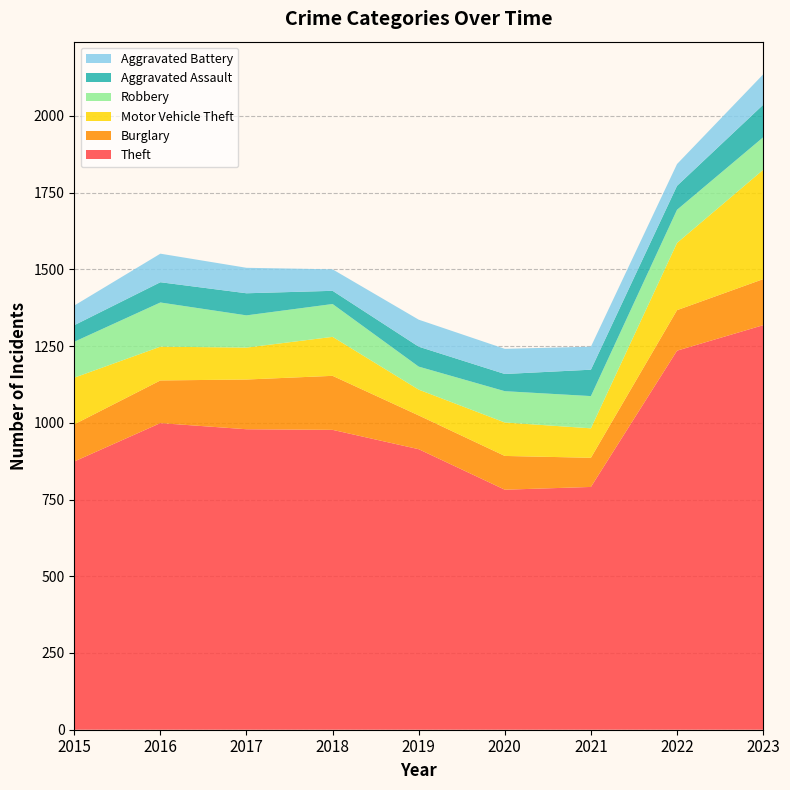

Reading right to left, transcribe all the data shown in this chart.

Theft: 2023=1318	2022=1235	2021=791	2020=782	2019=914	2018=977	2017=979	2016=999	2015=874
Burglary: 2023=150	2022=132	2021=95	2020=110	2019=110	2018=176	2017=162	2016=139	2015=121
Motor Vehicle Theft: 2023=356	2022=219	2021=96	2020=109	2019=84	2018=127	2017=104	2016=110	2015=152
Robbery: 2023=106	2022=108	2021=105	2020=102	2019=75	2018=107	2017=105	2016=144	2015=117
Aggravated Assault: 2023=106	2022=78	2021=86	2020=56	2019=65	2018=43	2017=72	2016=66	2015=54
Aggravated Battery: 2023=99	2022=71	2021=75	2020=82	2019=88	2018=70	2017=83	2016=93	2015=64